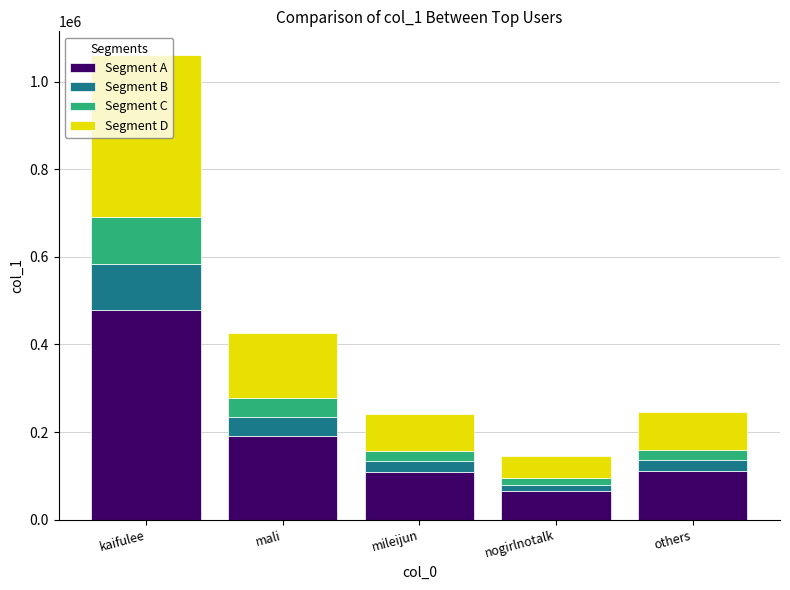

What are all the series names shown in the legend?

Segment A, Segment B, Segment C, Segment D